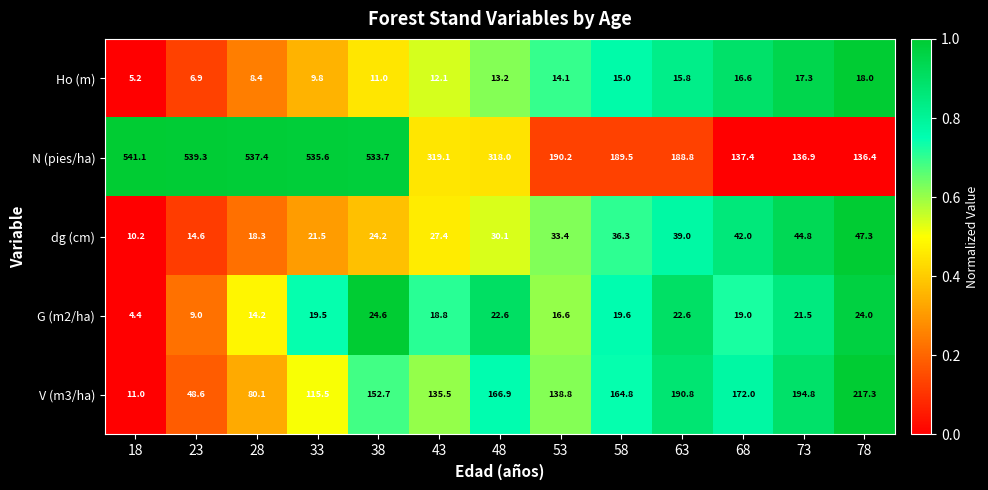

What is the smallest value displayed?

4.4